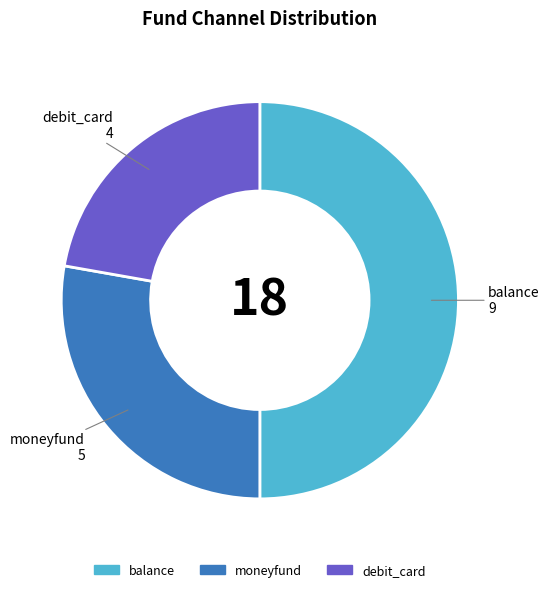

The debit_card slice represents 22% of the pie. True or false?

True